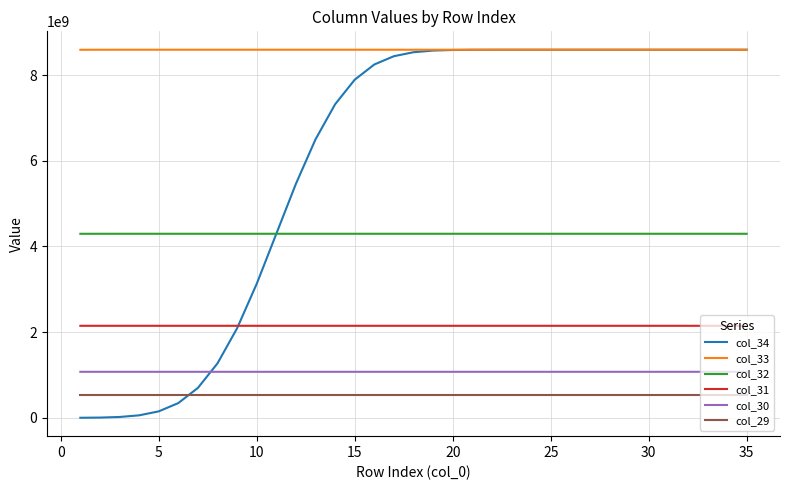

What is the greatest value displayed?

8589934592